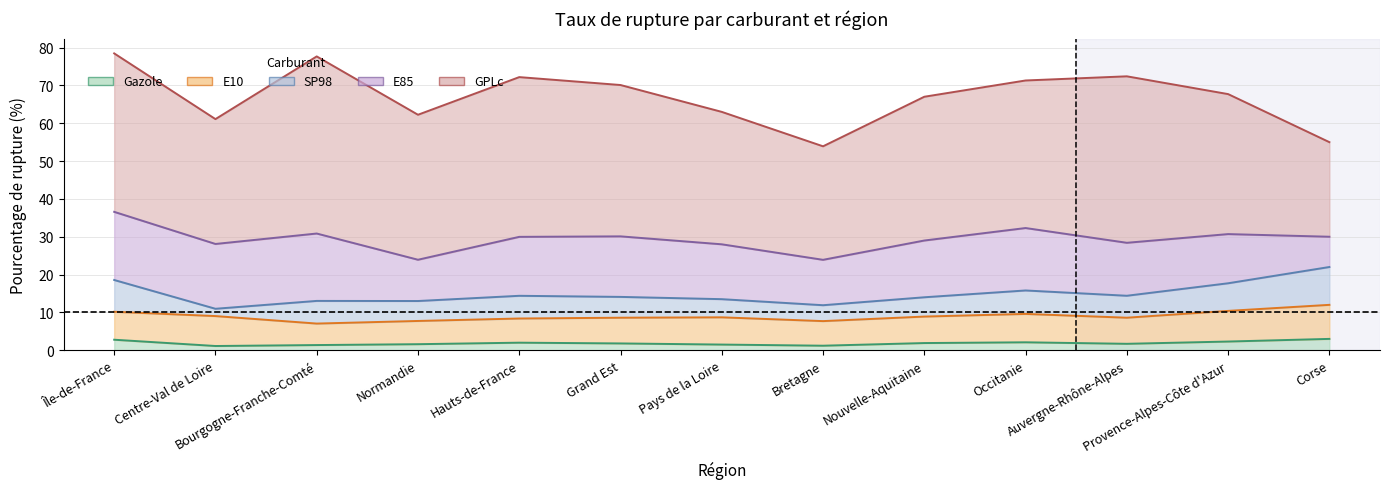

Which series has the largest range (max minus min)?

gplc